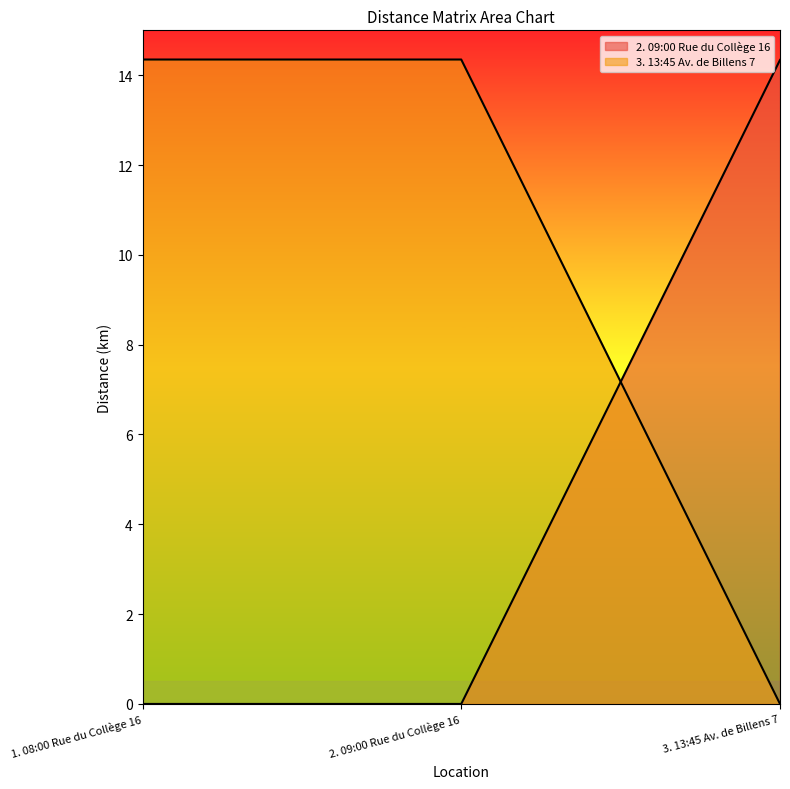

True or false: 2. 09:00 Rue du Collège 16 has a value of 25.5 at 3. 13:45 Av. de Billens 7.

False